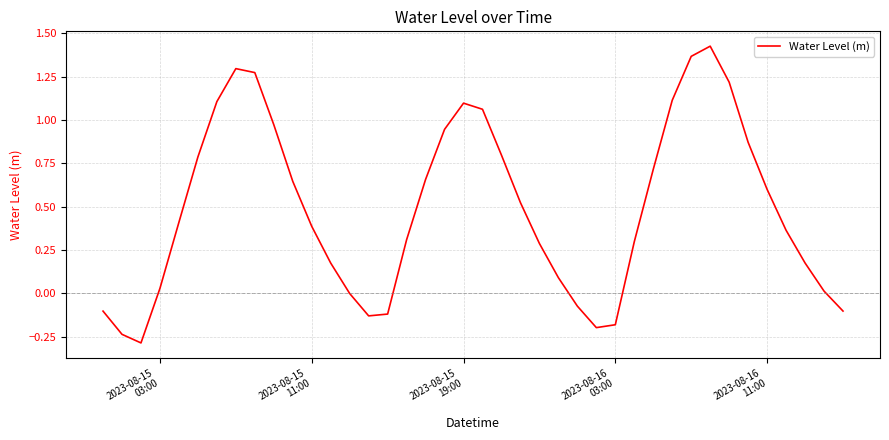

What is the difference between the maximum and minimum values?

1.7